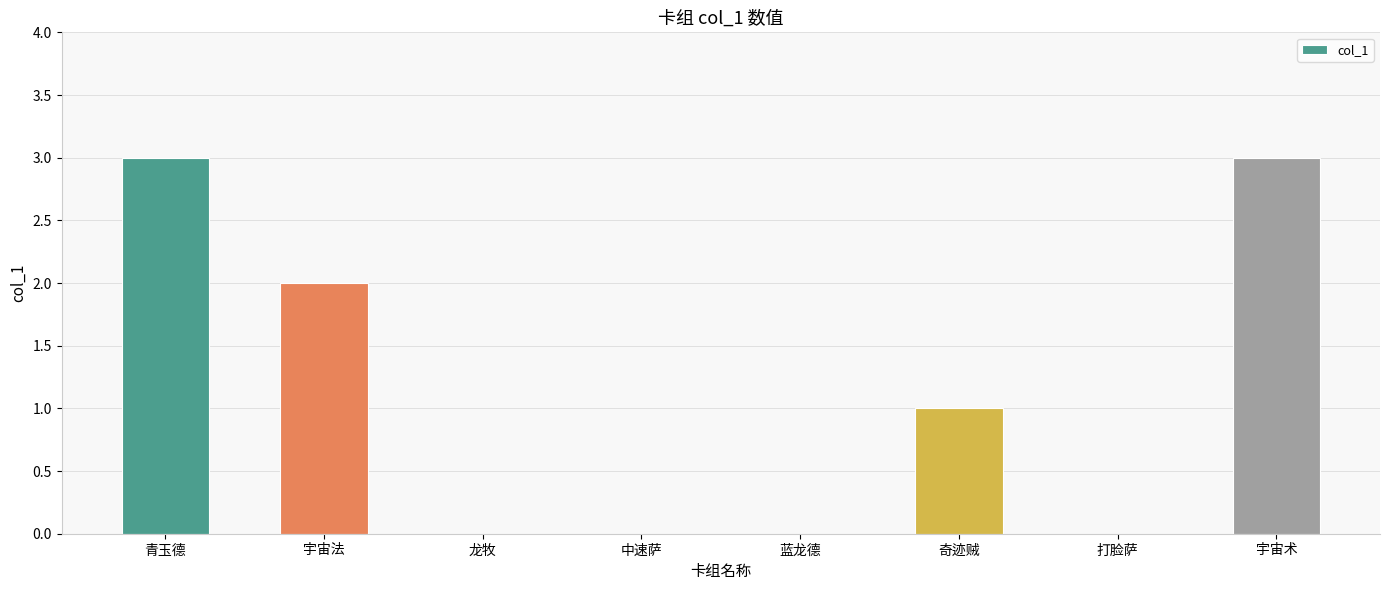

Count the number of categories in the chart.

8